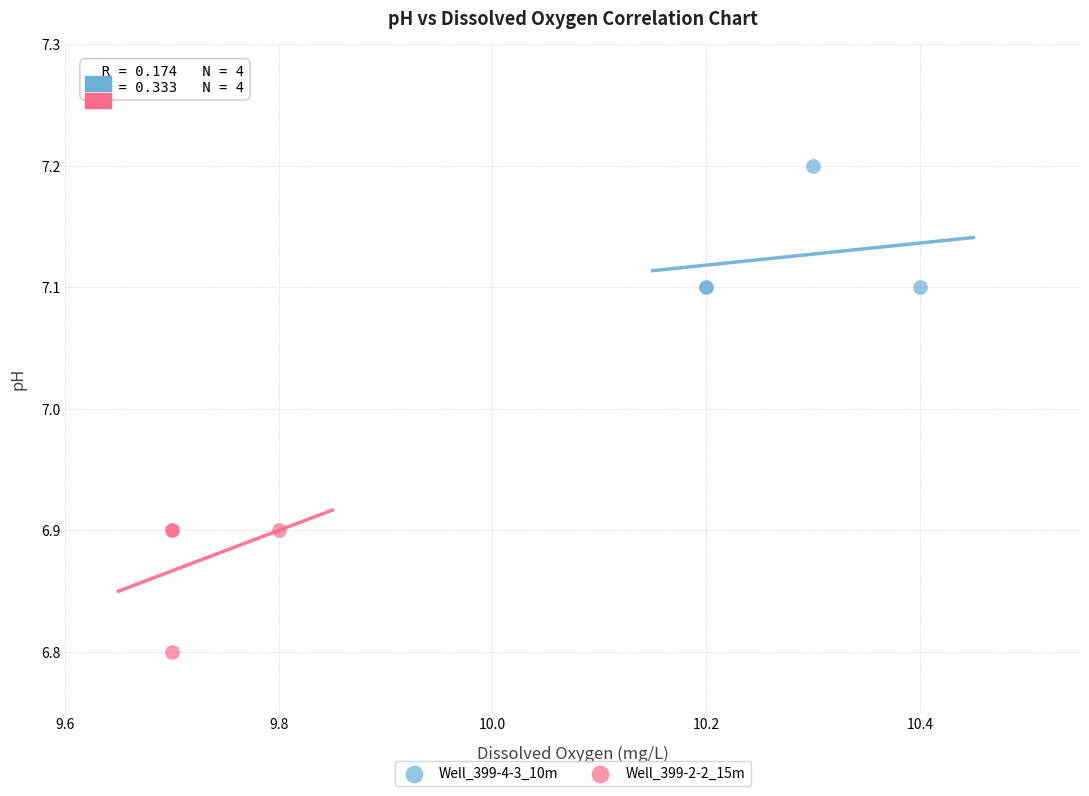

Which series reaches the minimum Y coordinate?

Well_399-2-2_15m